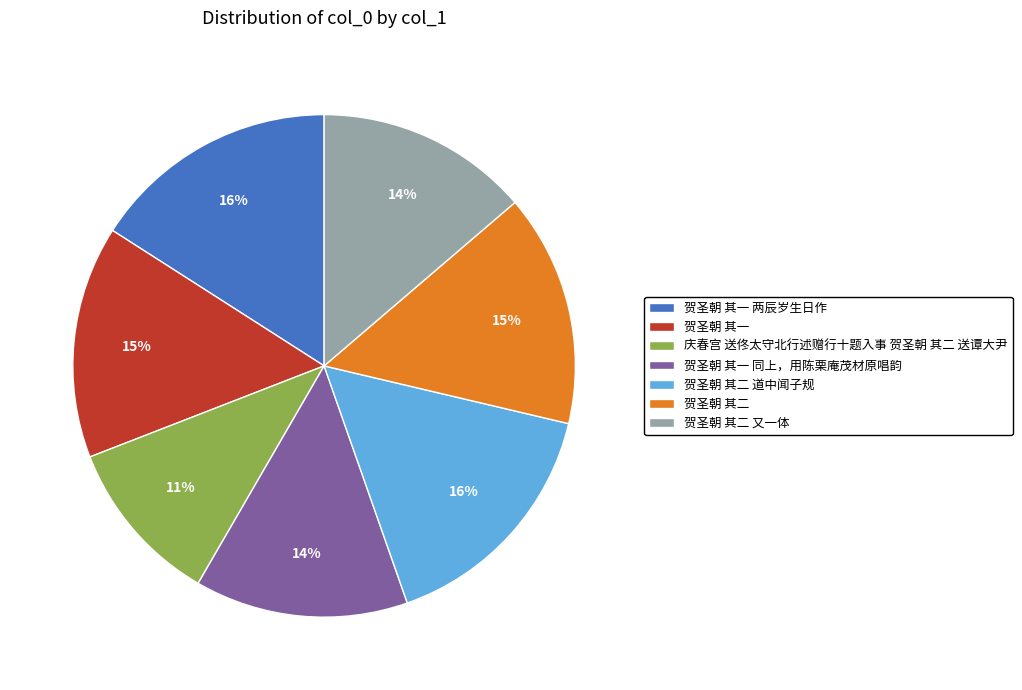

Which category has the smallest portion of the pie?

庆春宫 送佟太守北行述赠行十题入事 贺圣朝 其二 送谭大尹